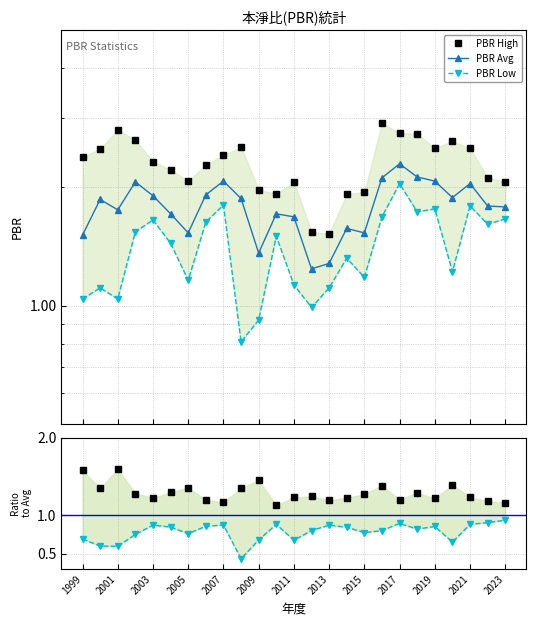

At which label does PBR Low first exceed 1?

1999